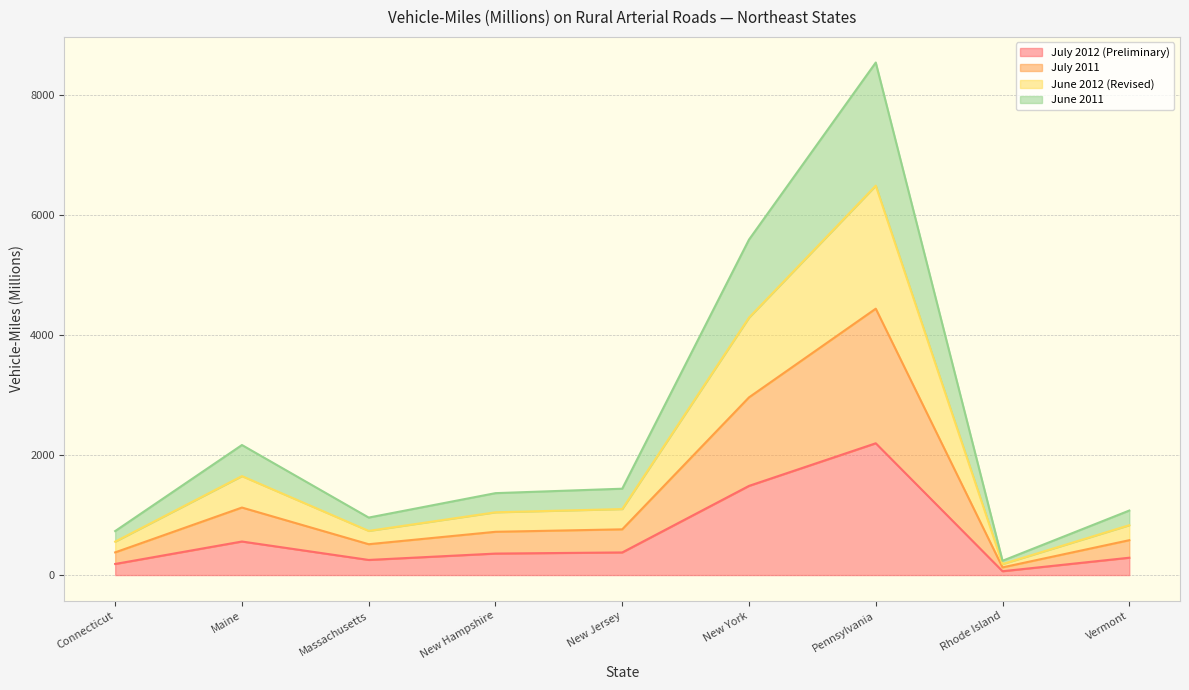

Which category has the highest value in the July 2012 (Preliminary) series?

Pennsylvania